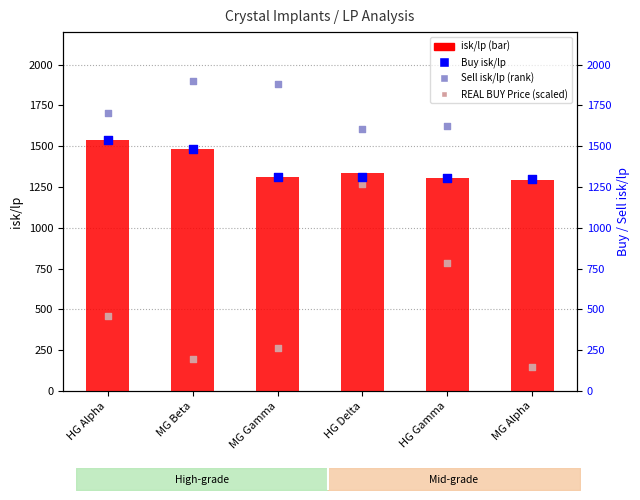

Is the value of Buy isk/lp at HG Delta greater than the value of isk/lp at MG Alpha?

Yes